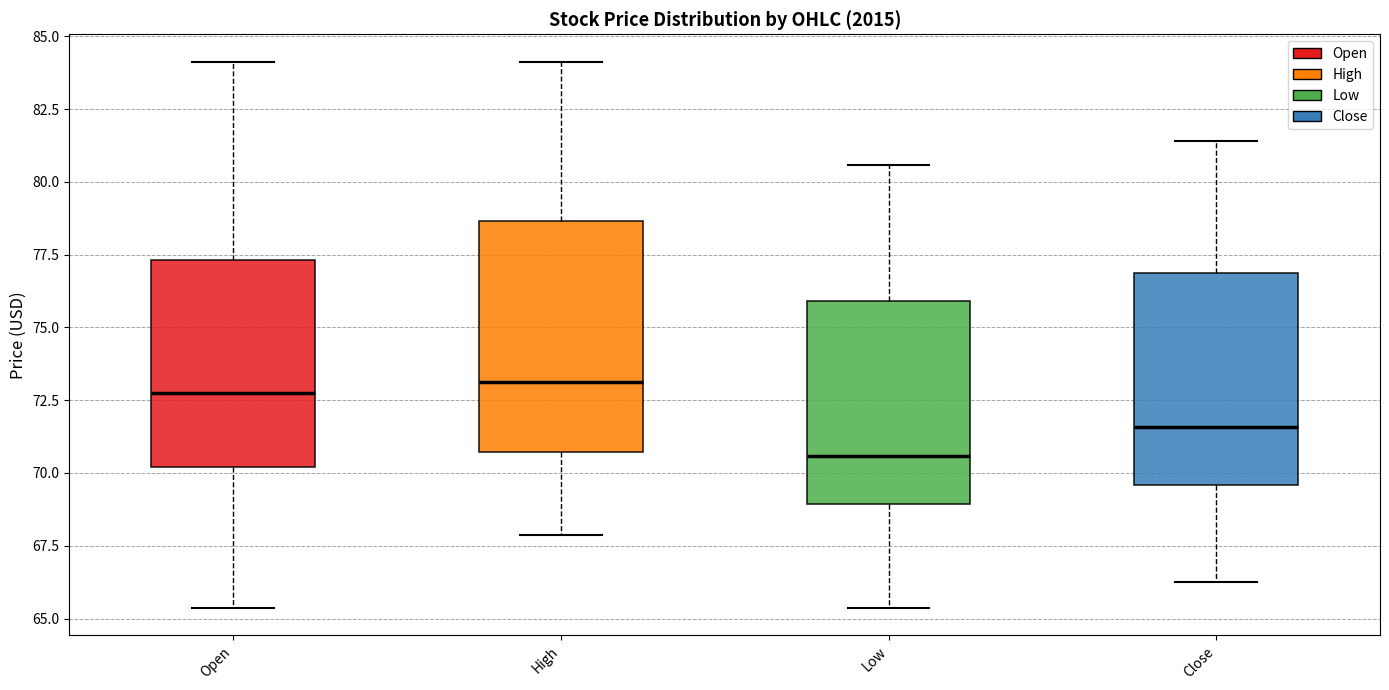

Comparing the boxes themselves (not the whiskers), which one is the tallest?

High